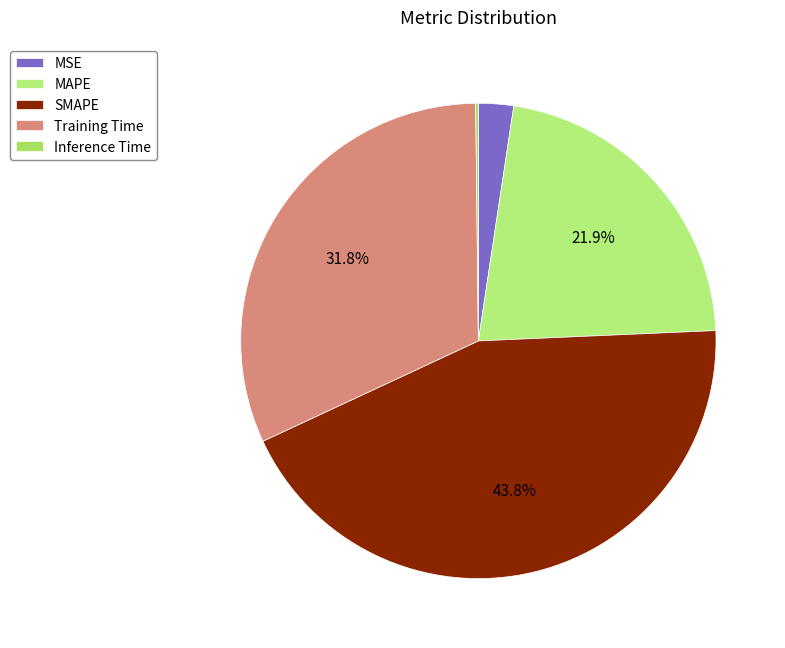

Does any single category account for the majority?

No